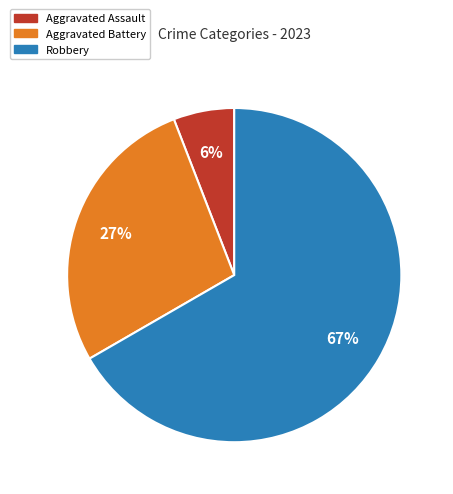

What percentage is the Aggravated Battery slice, to the nearest percent?

27%